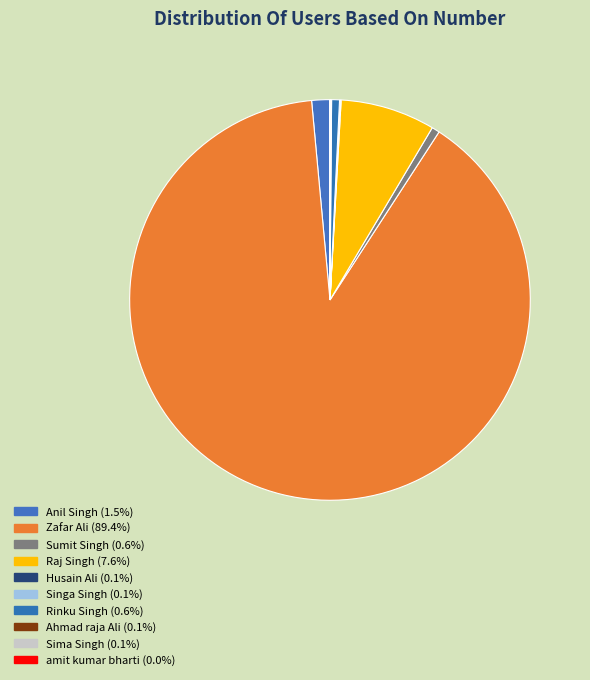

What is the ratio of the value at Husain Ali to the value at Sumit Singh?

0.1